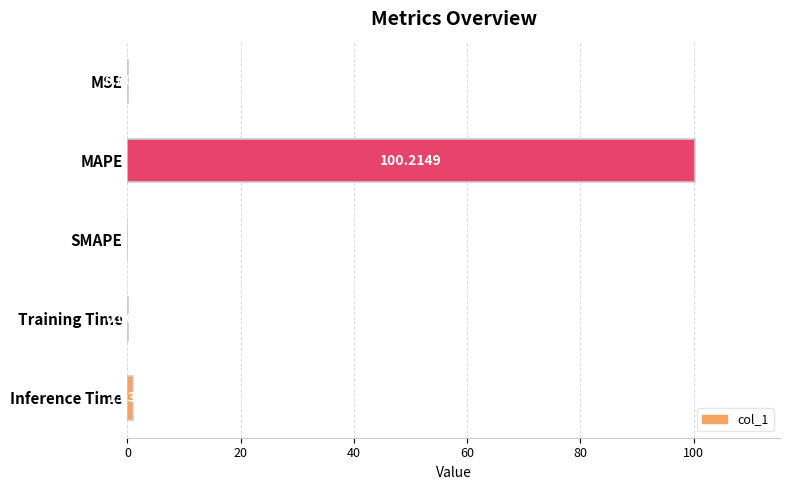

Which label corresponds to the largest value in the chart?

MAPE